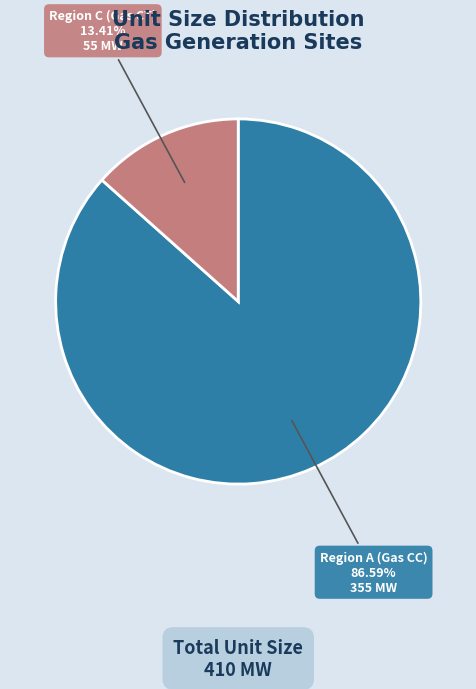

To the nearest percent, what is the difference between the Region C (Gas CT) and Region A (Gas CC) slice percentages?

73%